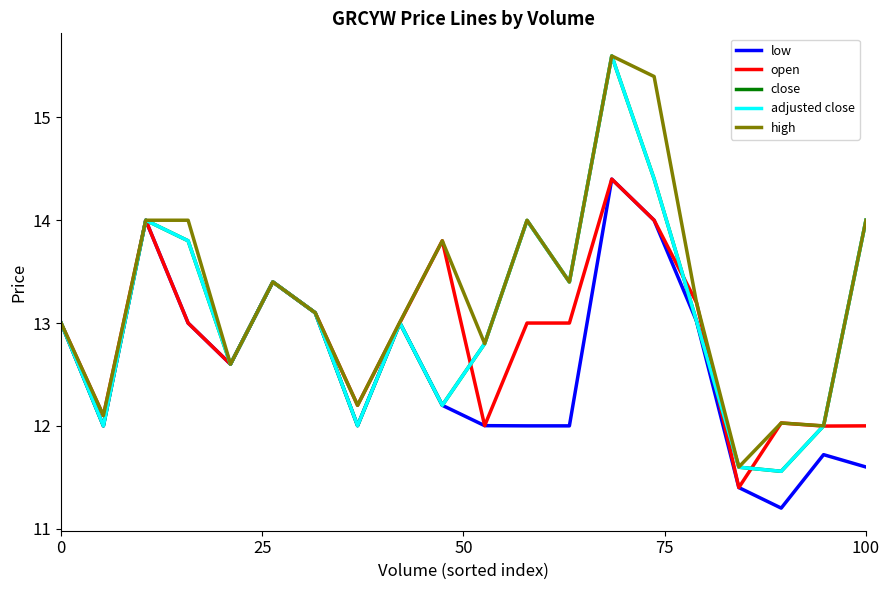

Reading left to right, what are all the values shown in this chart?

low: 13.0	12.0	14.0	13.0	12.6	13.4	13.1	12.0	13.0	12.2	12.0	12.0	12.0	14.4	14.0	13.0	11.4	11.2	11.7	11.6
open: 13.0	12.1	14.0	13.0	12.6	13.4	13.1	12.2	13.0	13.8	12.0	13.0	13.0	14.4	14.0	13.2	11.4	12.0	12.0	12.0
close: 13.0	12.0	14.0	13.8	12.6	13.4	13.1	12.0	13.0	12.2	12.8	14.0	13.4	15.6	14.4	13.0	11.6	11.6	12.0	14.0
adjusted close: 13.0	12.0	14.0	13.8	12.6	13.4	13.1	12.0	13.0	12.2	12.8	14.0	13.4	15.6	14.4	13.0	11.6	11.6	12.0	14.0
high: 13.0	12.1	14.0	14.0	12.6	13.4	13.1	12.2	13.0	13.8	12.8	14.0	13.4	15.6	15.4	13.2	11.6	12.0	12.0	14.0